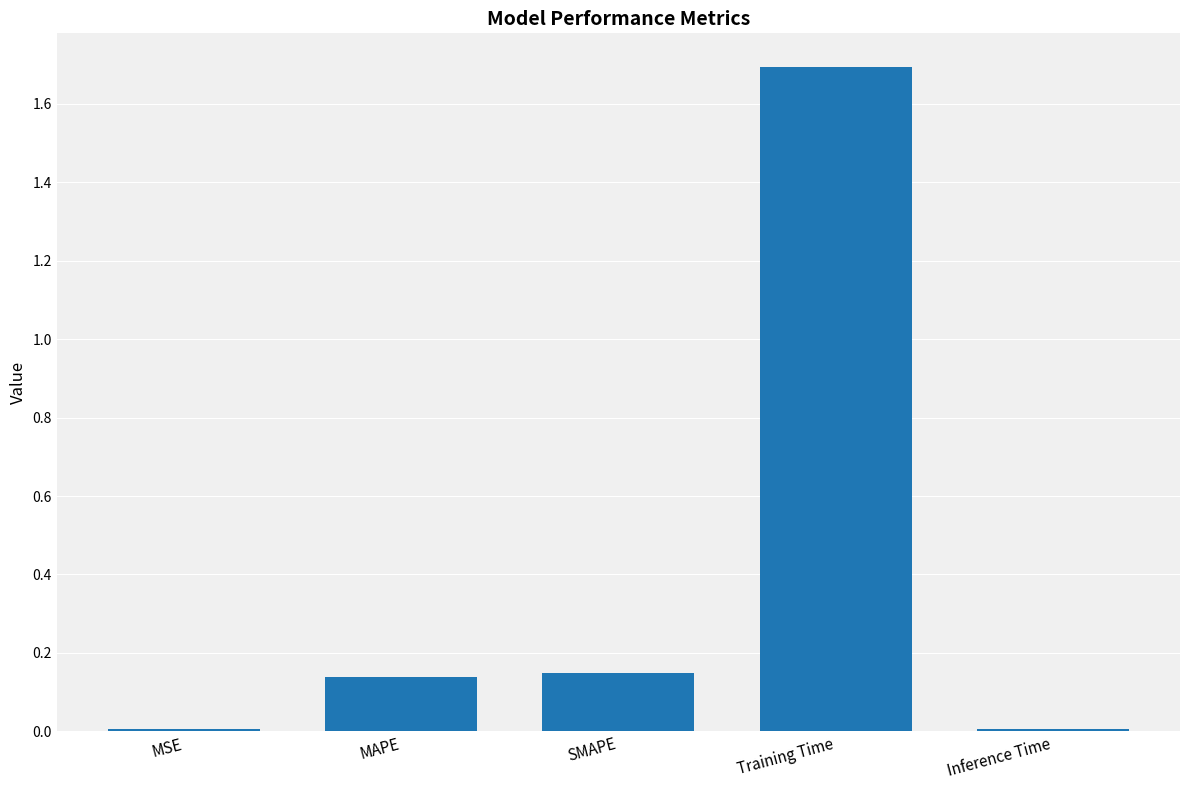

How many series are shown in this chart?

1